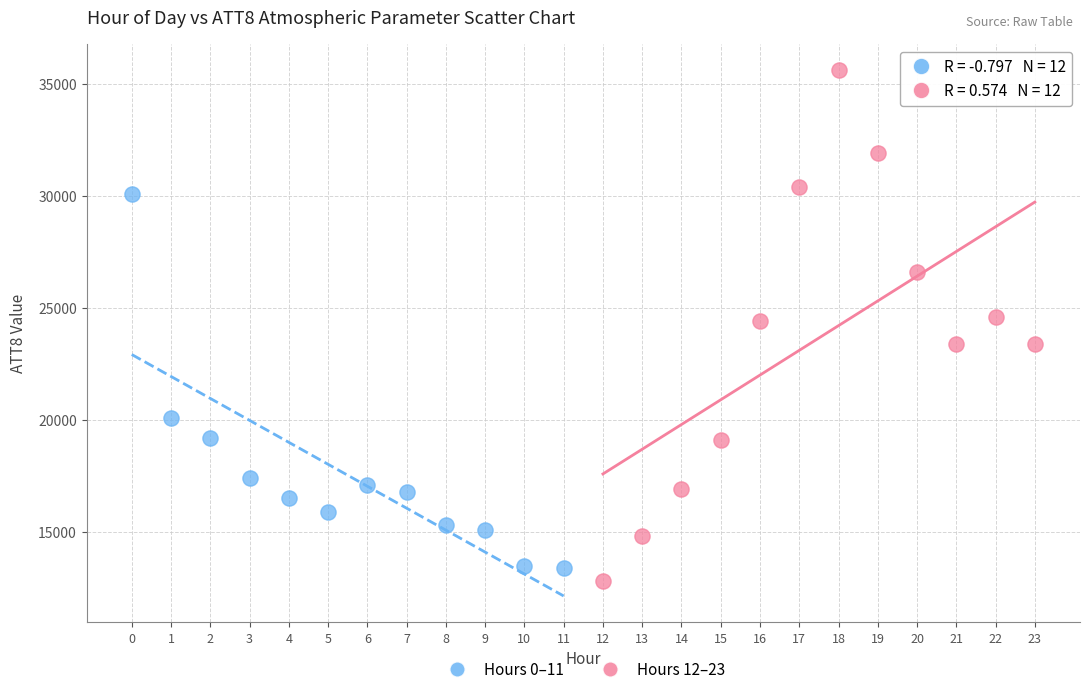

Which series has the widest spread of Y values?

Hours 12–23